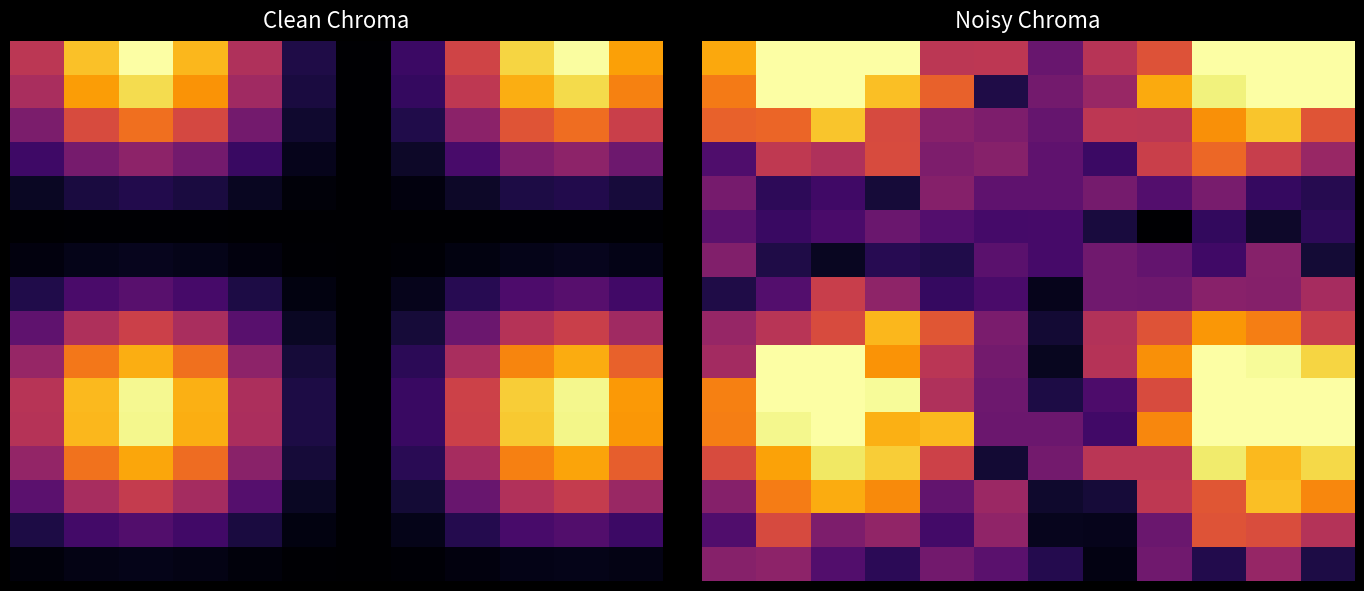

At which category is the sum across all series the highest?

10